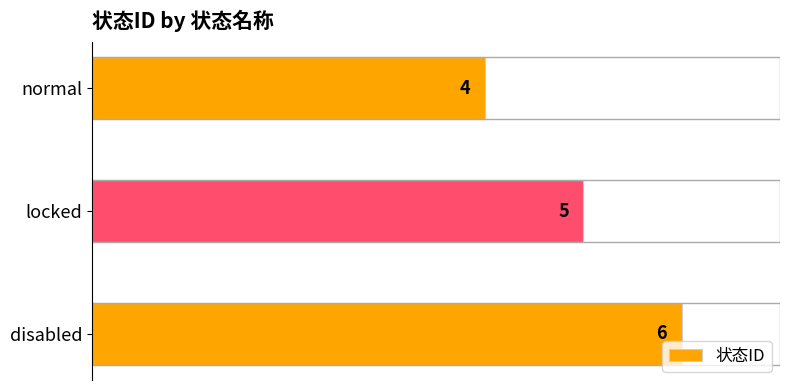

What is the ratio of the value at locked to the value at disabled?

0.8